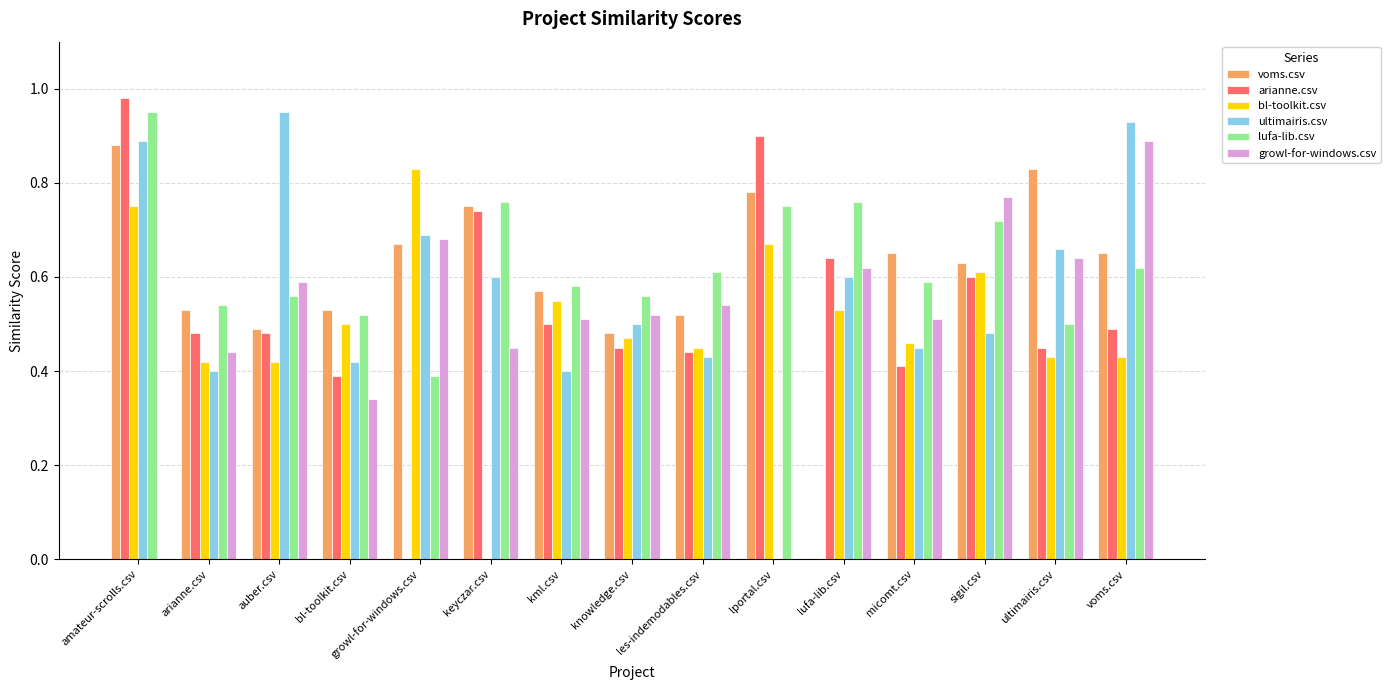

Which category has the highest value in the bl-toolkit.csv series?

growl-for-windows.csv